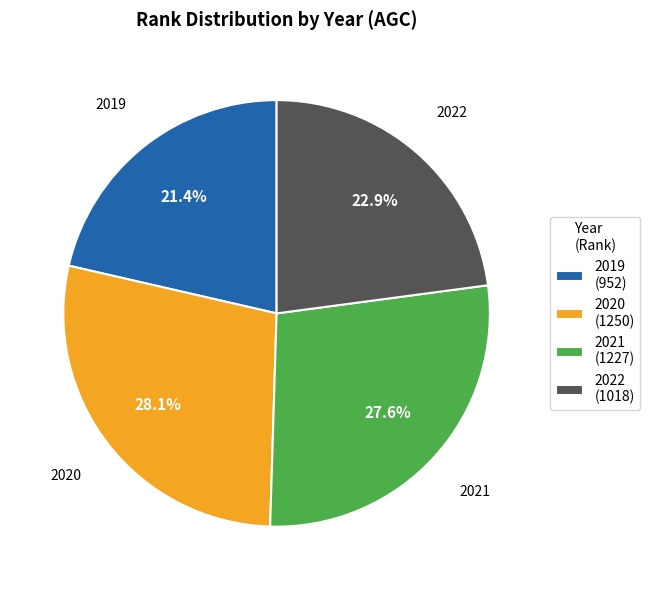

Between 2021 and 2020, which is larger?

2020